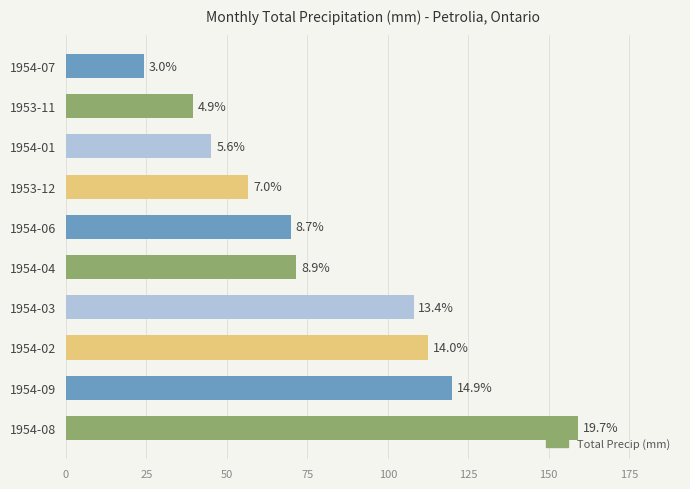

Does the chart contain any negative values?

No